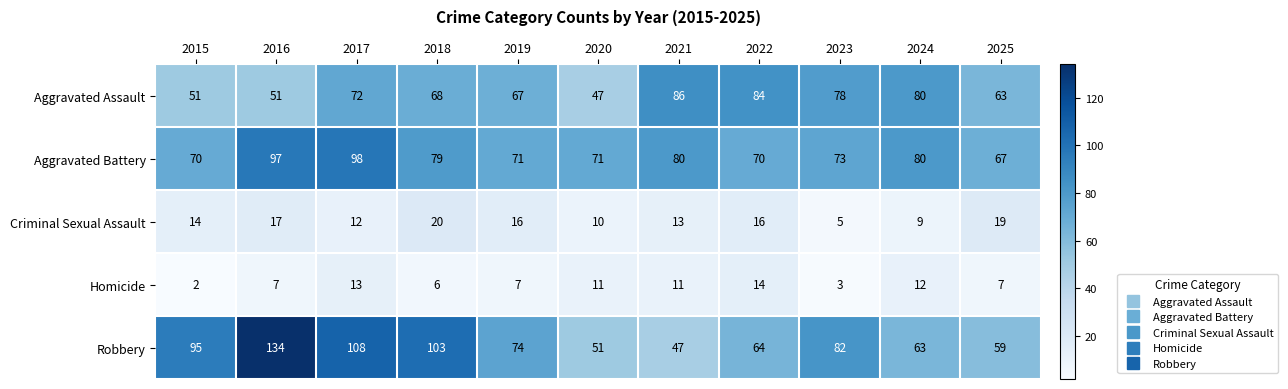

What is the difference between the Criminal Sexual Assault values at 2018 and 2015?

6